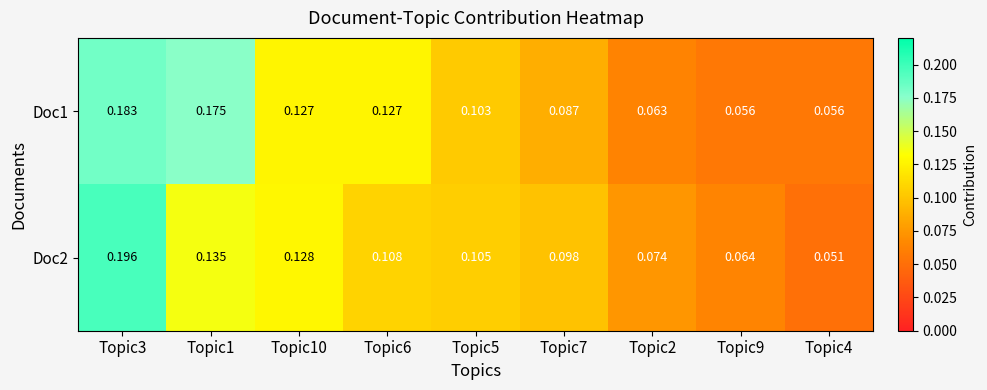

What is the total value across all series at Topic1?

0.3